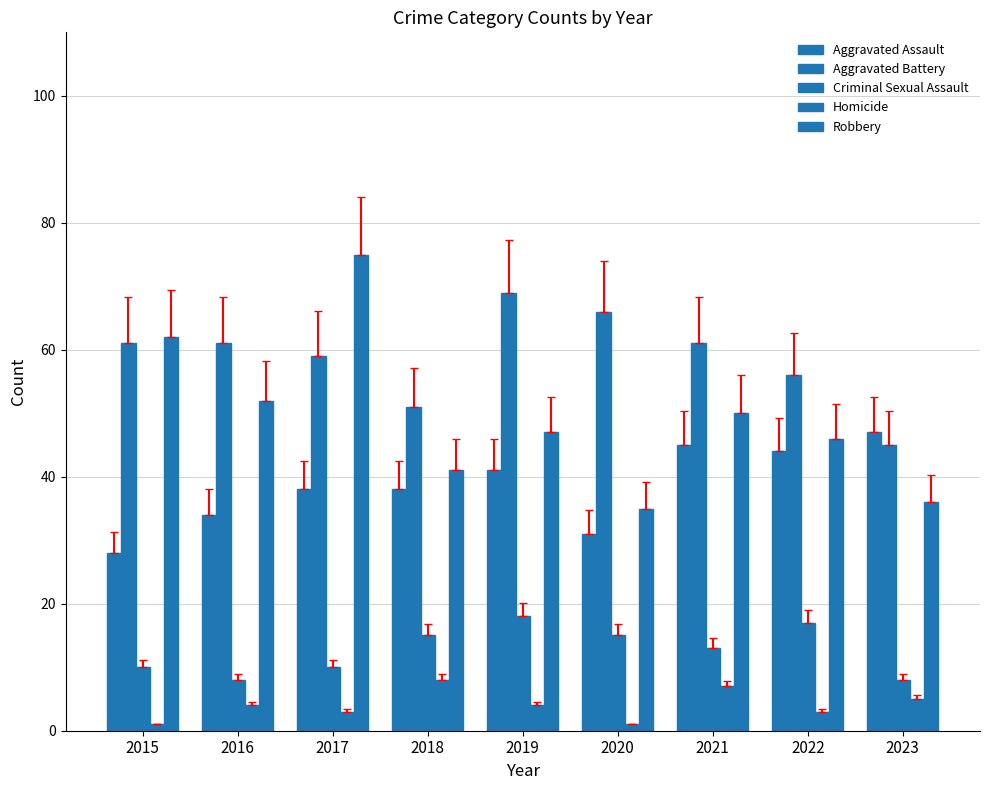

What is the total value across all series at 2016?

159